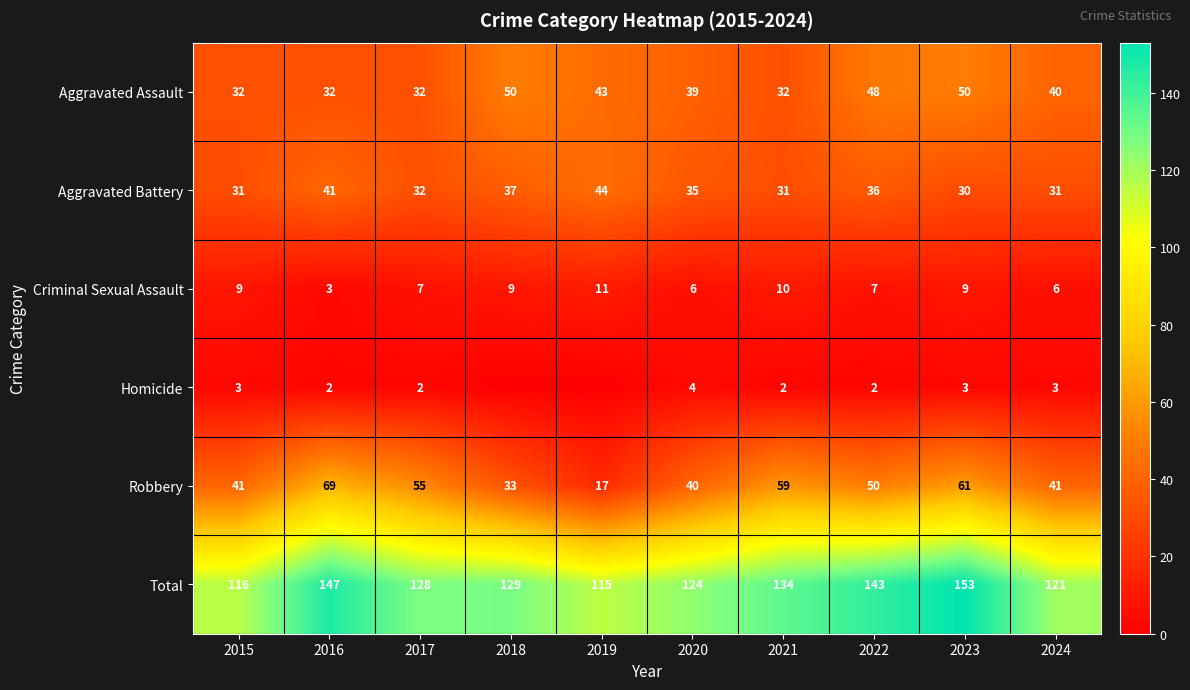

What is the maximum value for Robbery?

69